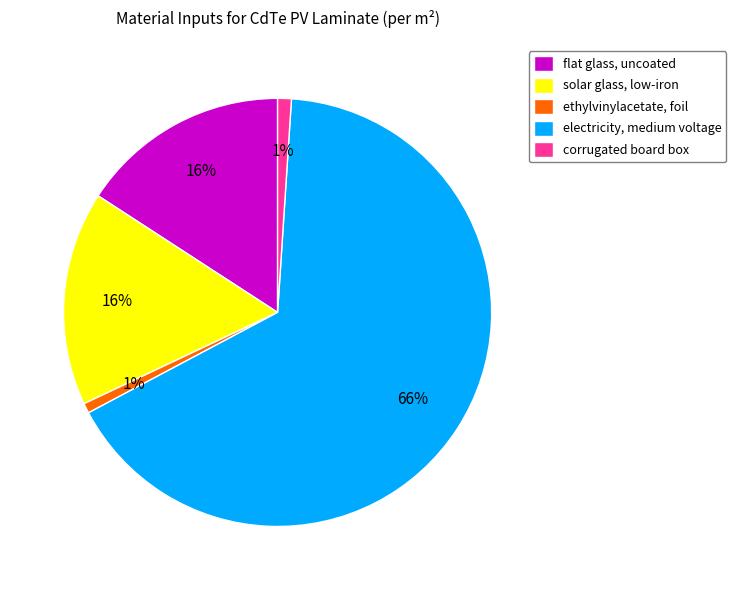

Which category accounts for the majority?

electricity, medium voltage